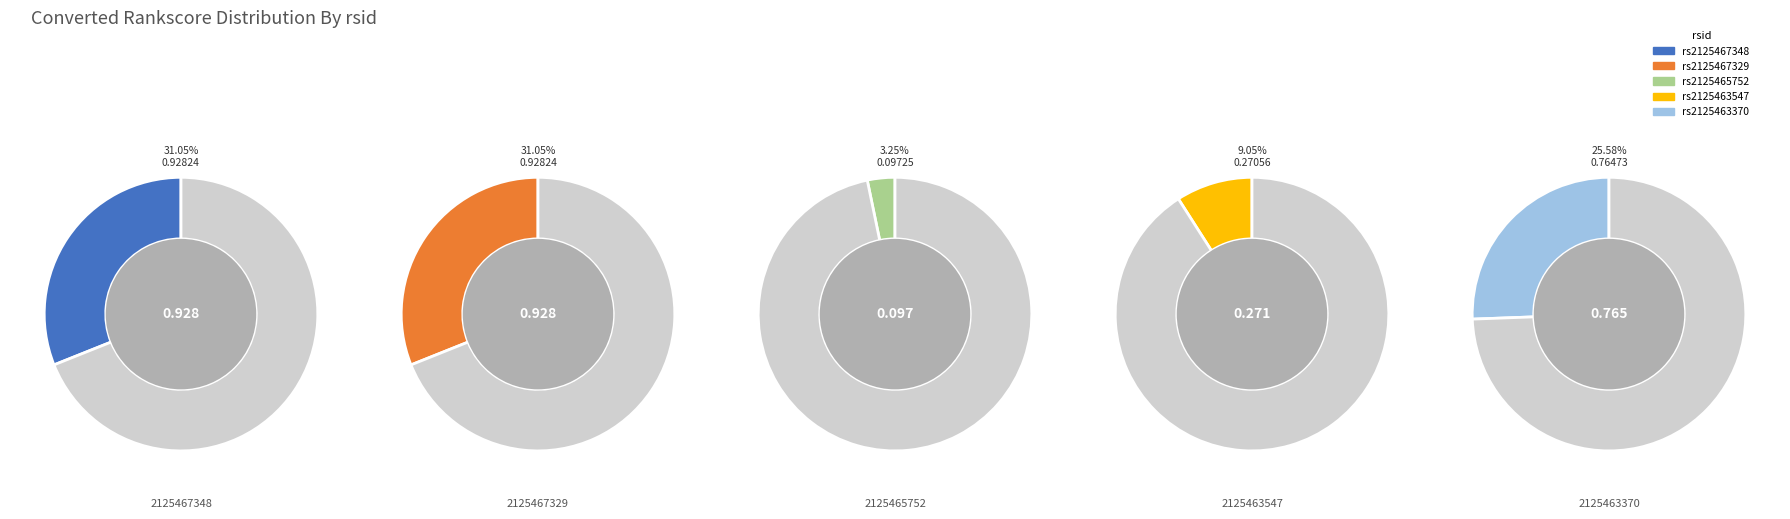

Rank the categories by value from lowest to highest.

rs2125465752, rs2125463547, rs2125463370, rs2125467348, rs2125467329